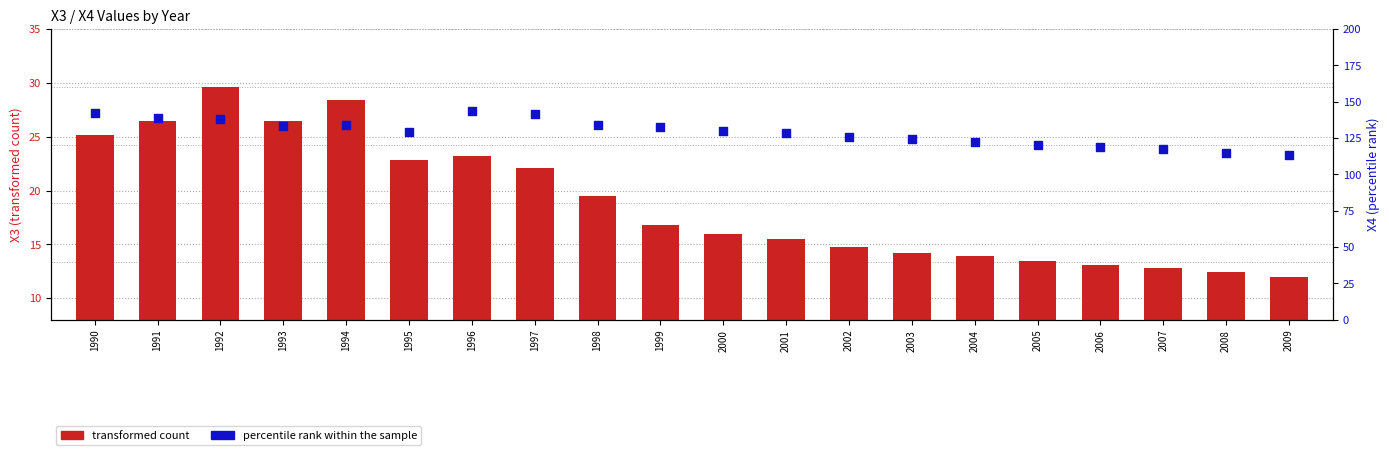

What are all the series names shown in the legend?

transformed count, percentile rank within the sample